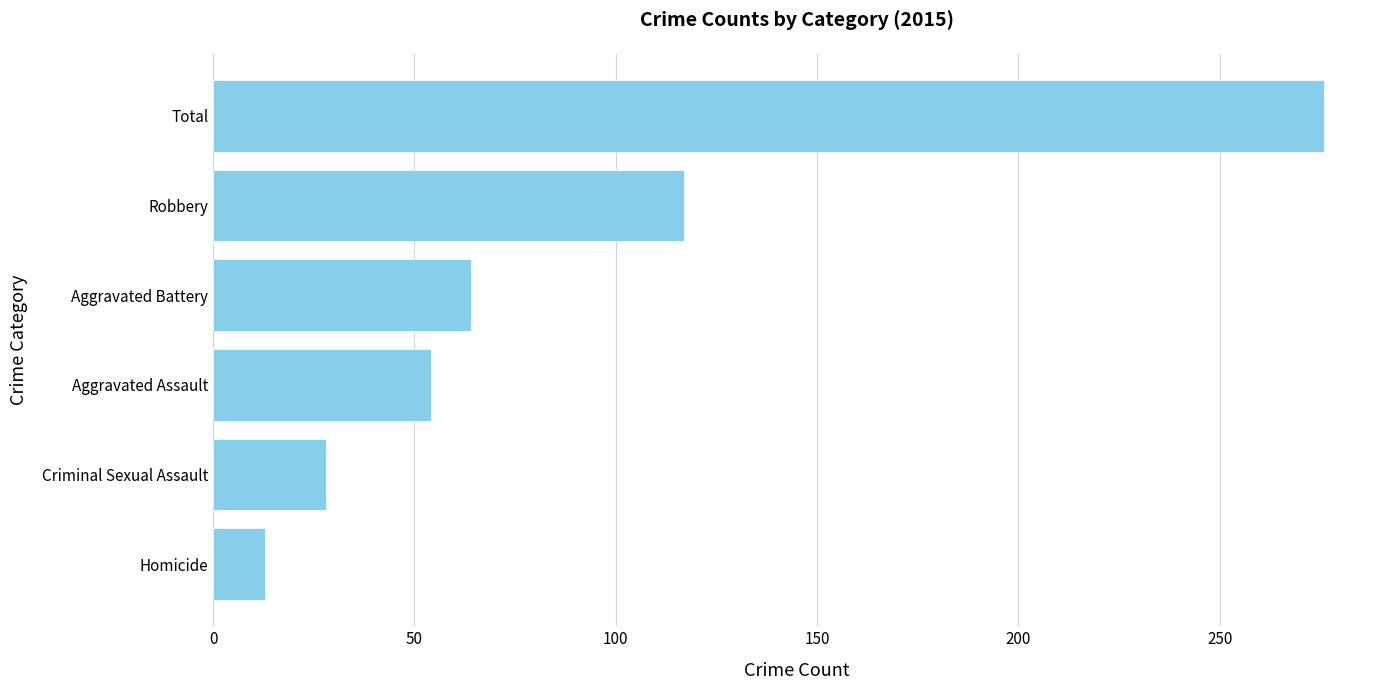

List the labels in order of value, smallest first.

Homicide, Criminal Sexual Assault, Aggravated Assault, Aggravated Battery, Robbery, Total